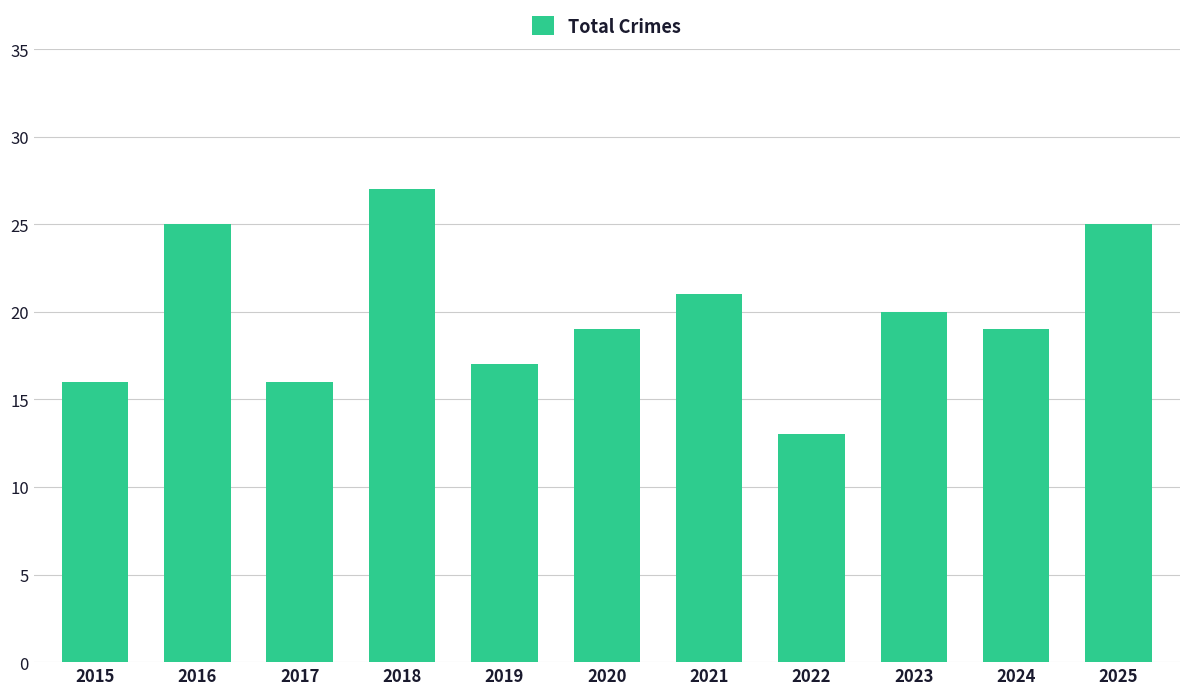

What is the smallest value displayed?

13